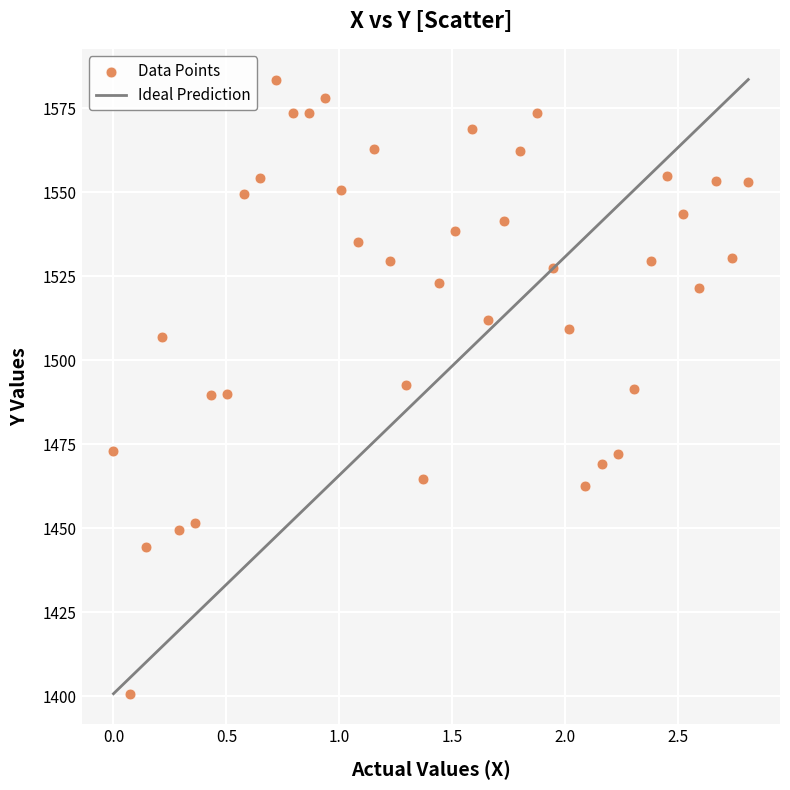

What is the range of X values (max minus min)?

2.8